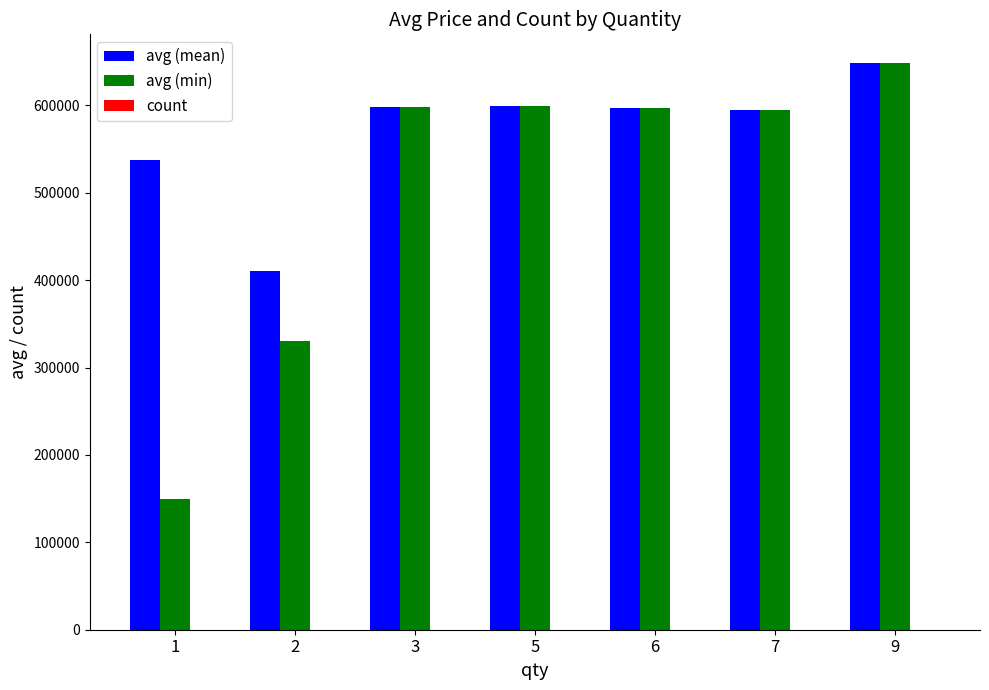

How many series are shown in this chart?

3